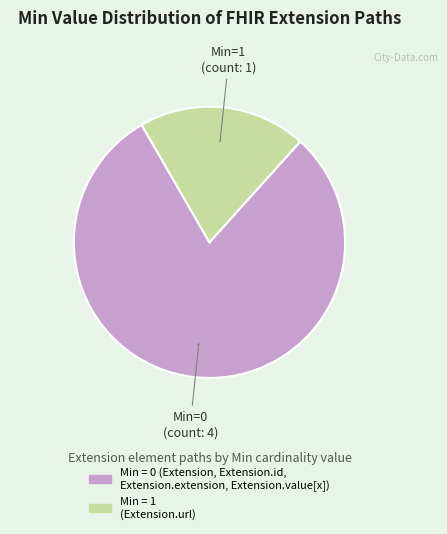

How many slices are in this pie chart?

2